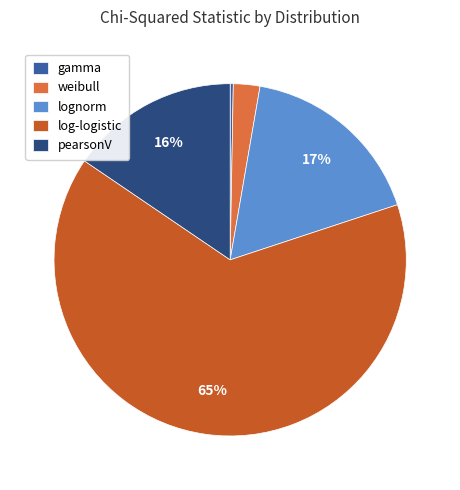

Is there any slice that represents more than half of the pie?

Yes